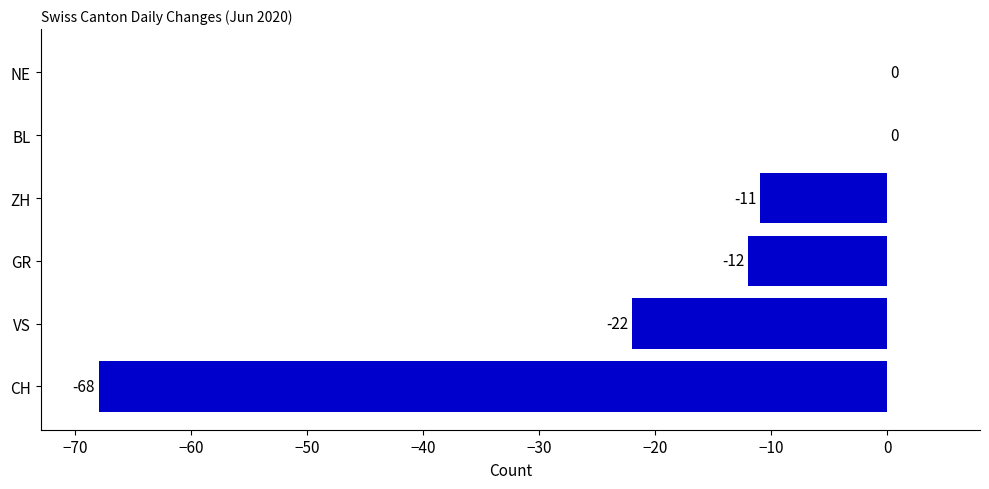

How many values are between -22 and 0?

5